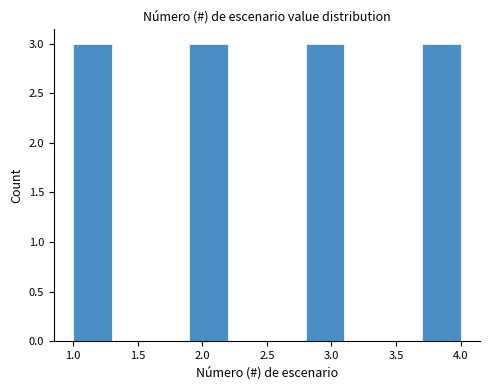

Reading left to right, list every bar in this chart as the range it spans on the x-axis followed by its height. The values are not printed on the chart, so give them approximately, as read against the axis.

1.0 to 1.3: 3
1.3 to 1.6: 0
1.6 to 1.9: 0
1.9 to 2.2: 3
2.2 to 2.5: 0
2.5 to 2.8: 0
2.8 to 3.1: 3
3.1 to 3.4: 0
3.4 to 3.7: 0
3.7 to 4.0: 3